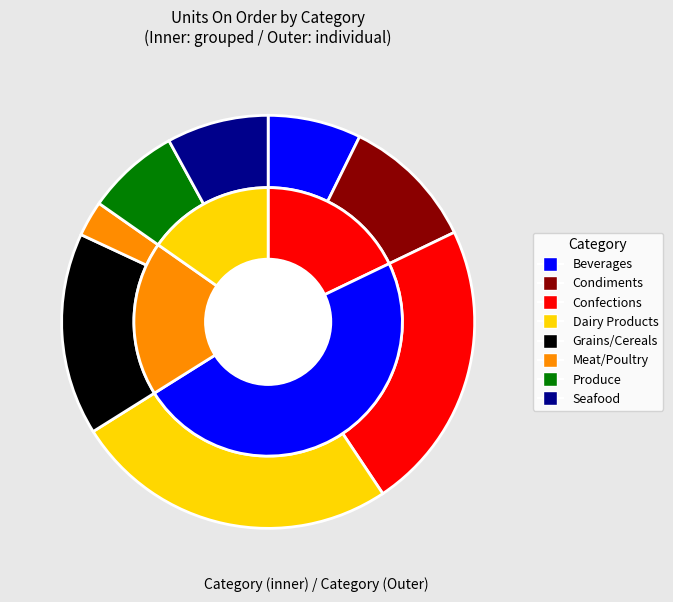

Rank the categories by value from highest to lowest.

Dairy Products, Confections, Grains/Cereals, Condiments, Seafood, Beverages, Produce, Meat/Poultry